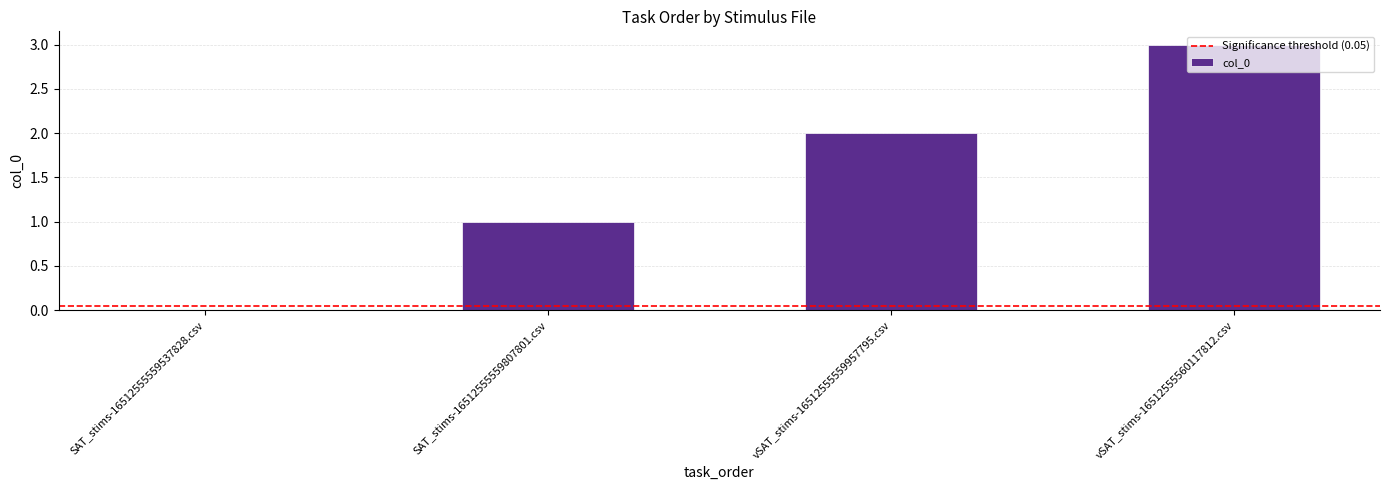

What is the sum of all values?

6